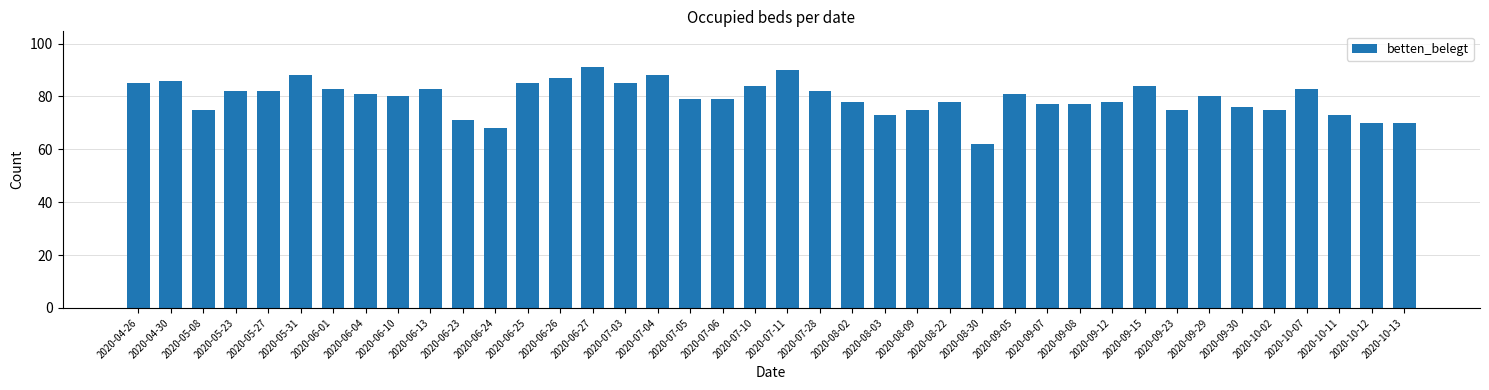

What is the difference between the maximum and minimum values?

29